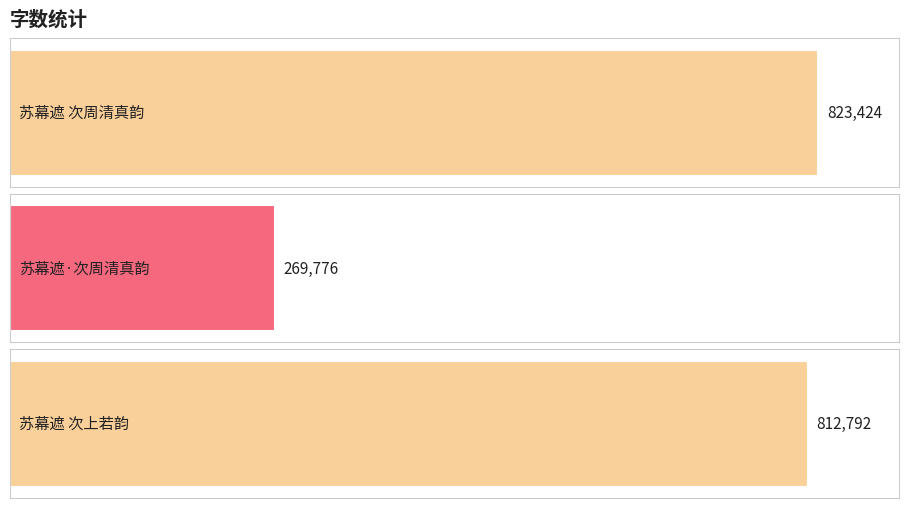

What is the smallest value displayed?

269776